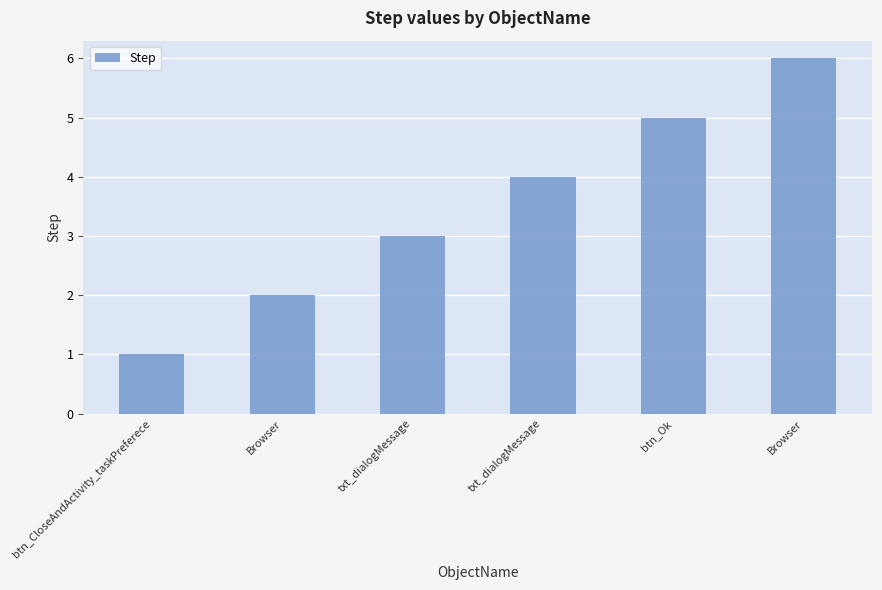

How many bars are there in total?

6